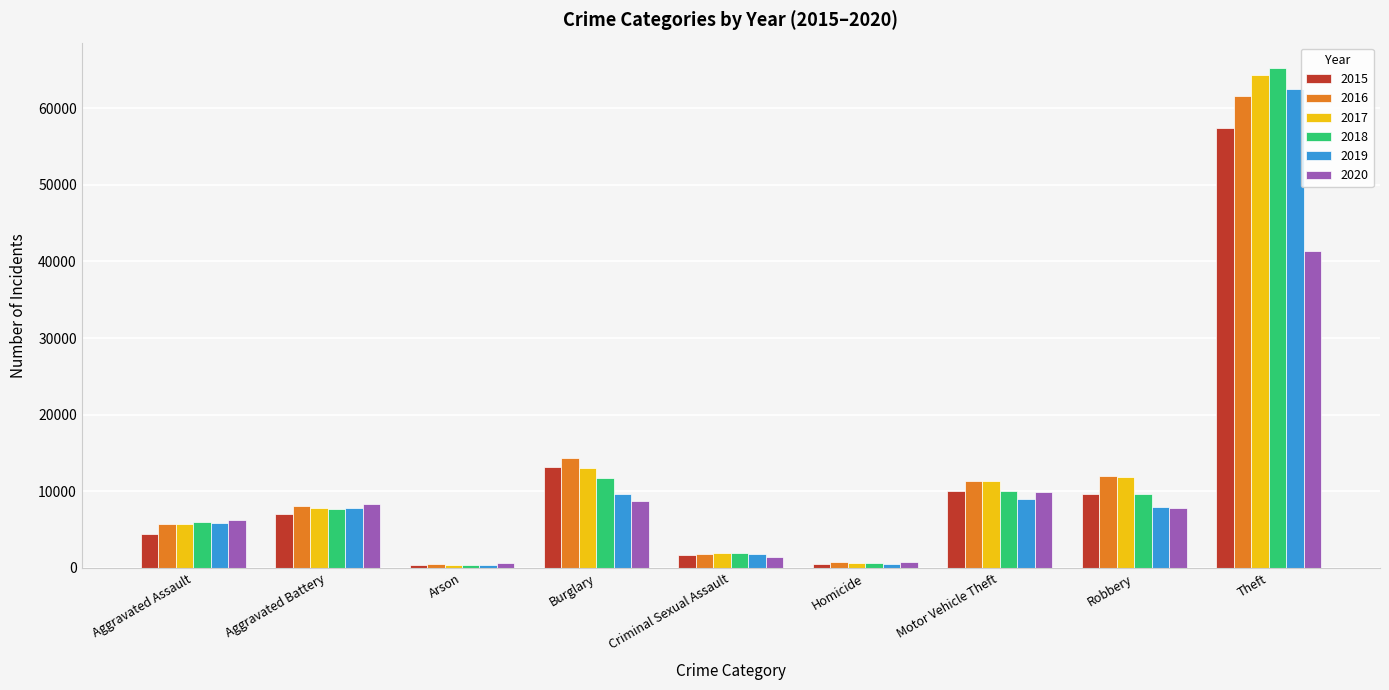

True or false: 2019 has a value of 5840 at Aggravated Assault.

True